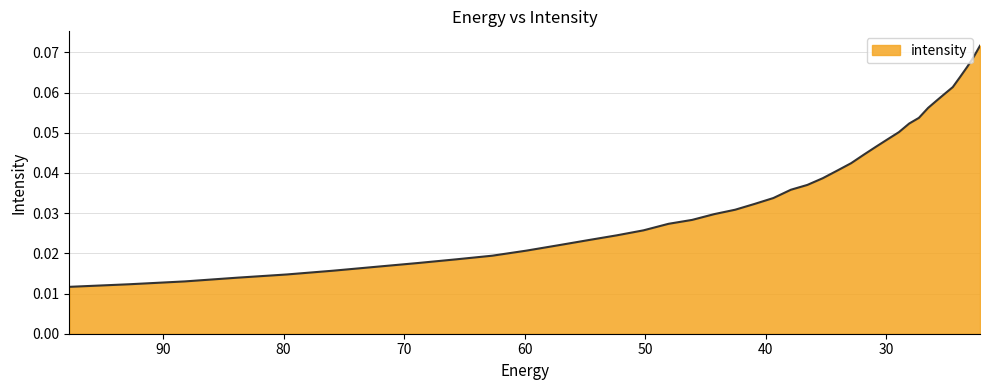

List the labels in order of value, largest first.

22.215462, 22.734882, 23.282911, 23.861408, 24.472345, 25.117828, 25.800108, 26.521572, 27.284779, 28.092442, 28.947456, 29.85292, 30.812122, 31.828575, 32.906017, 34.04844, 35.260098, 36.545517, 37.909534, 39.357292, 40.894283, 42.52636, 44.25976, 46.10113, 48.057564, 50.136597, 52.346306, 54.69525, 57.19261, 59.848106, 62.672165, 65.67586, 68.87099, 72.27017, 75.88682, 79.735245, 83.8307, 88.18945, 92.828835, 97.76732